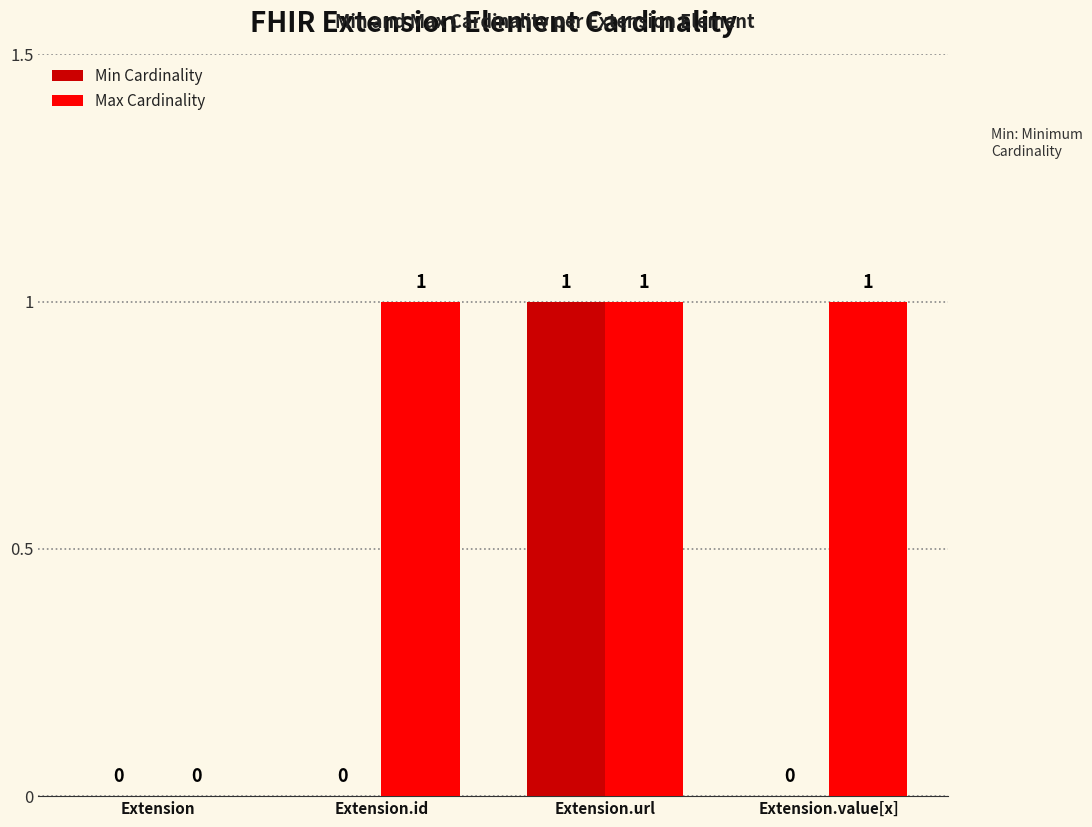

What value does the Max Cardinality series have at Extension.id?

1